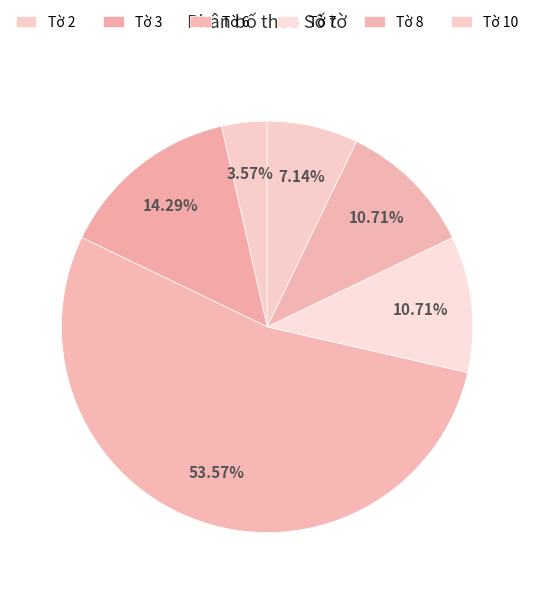

How many slices are in this pie chart?

6